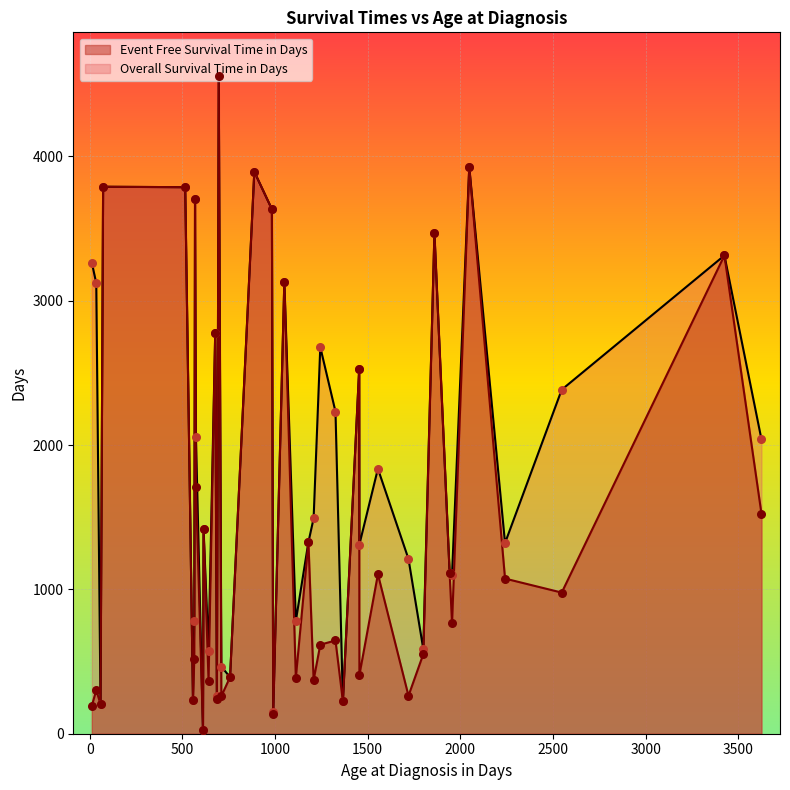

Rank the series by their average value, from lowest to highest.

Event Free Survival Time in Days, Overall Survival Time in Days